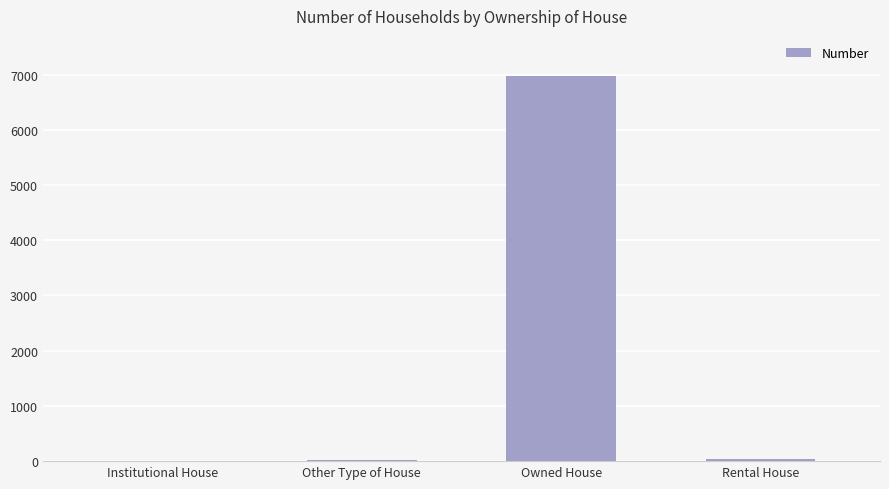

What is the change in value from Other Type of House to Owned House?

+6957